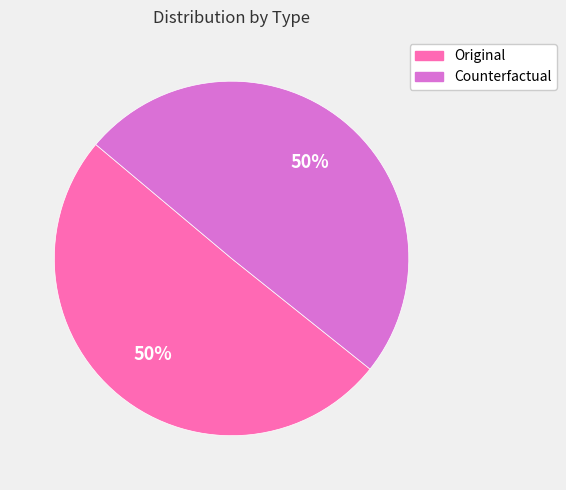

To the nearest percent, what is the combined percentage of Original and Counterfactual?

100%